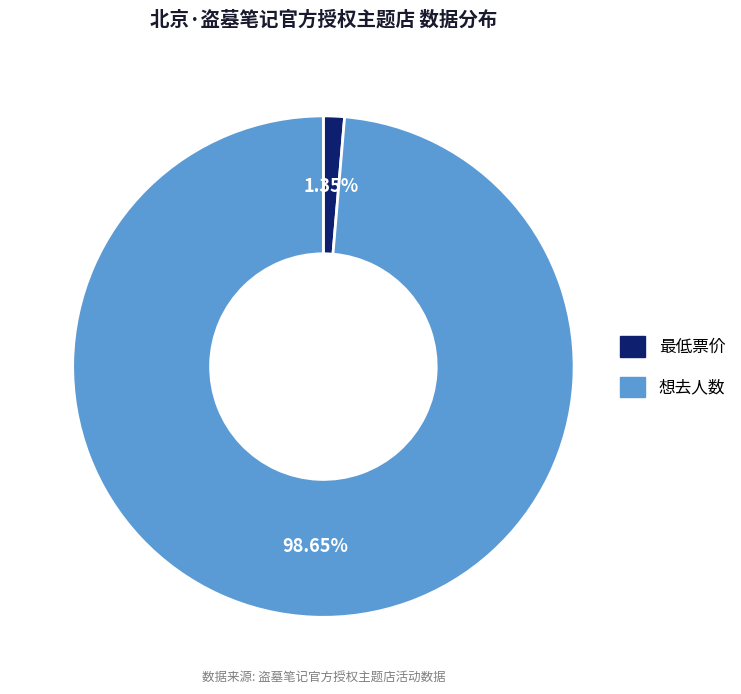

Rank the categories by value from lowest to highest.

最低票价, 想去人数